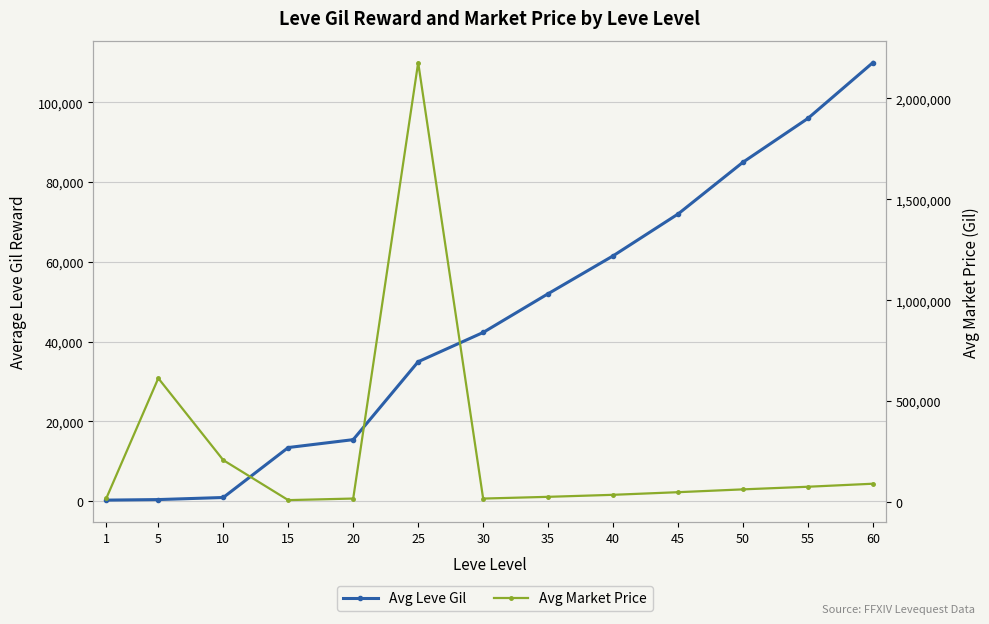

Which series has the largest total across all categories?

Avg Market Price